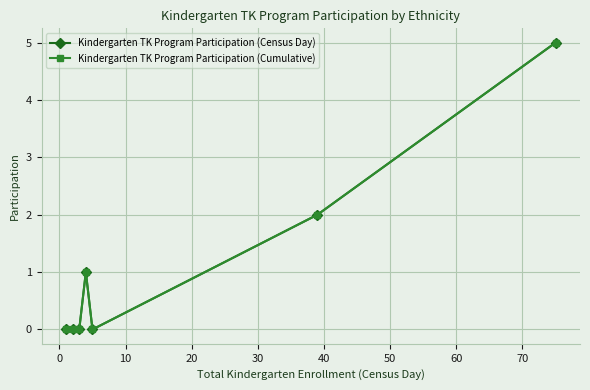

Where is Kindergarten TK Program Participation (Cumulative) nearest to the value 2?

40